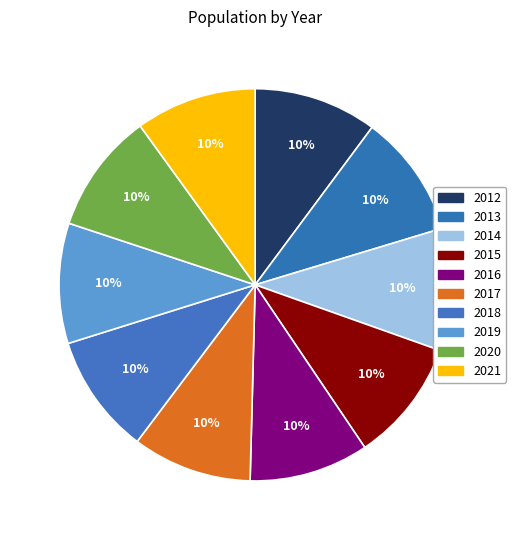

How many segments does this pie chart have?

10